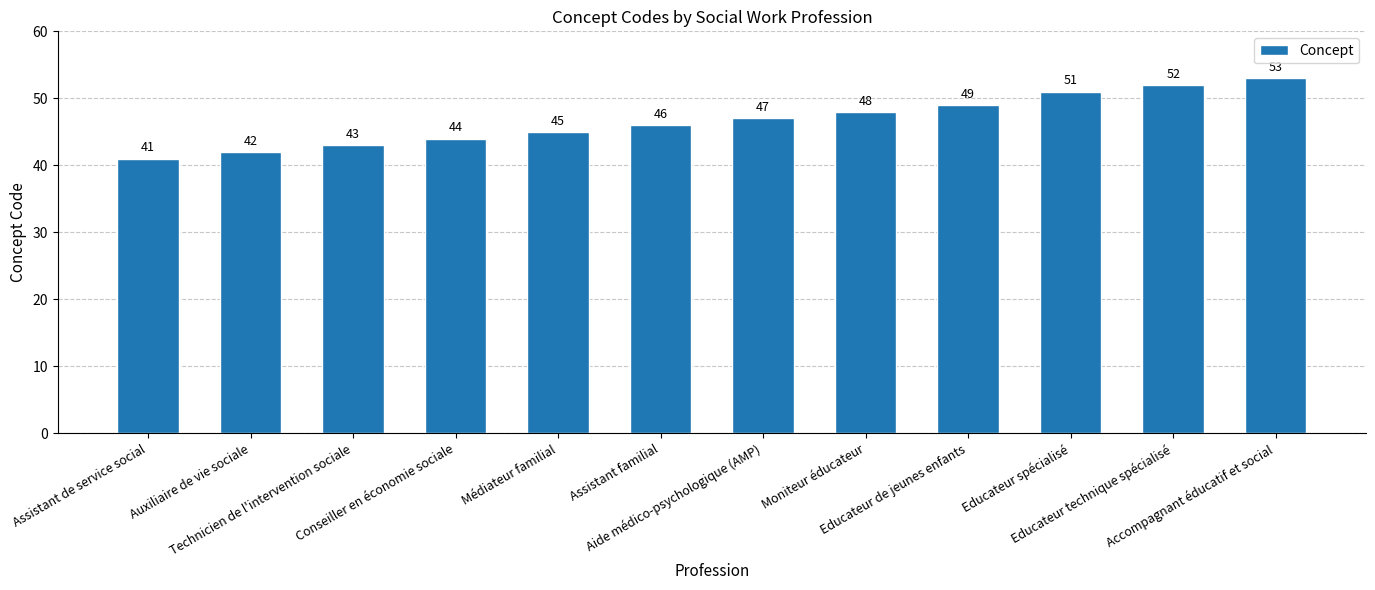

Reading left to right, extract all data points from this chart.

41	42	43	44	45	46	47	48	49	51	52	53